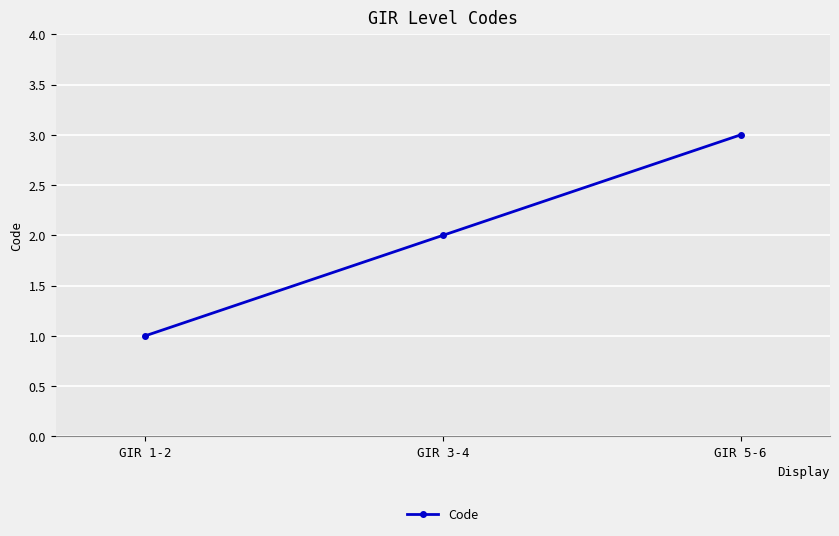

What position from the right is GIR 5-6?

1